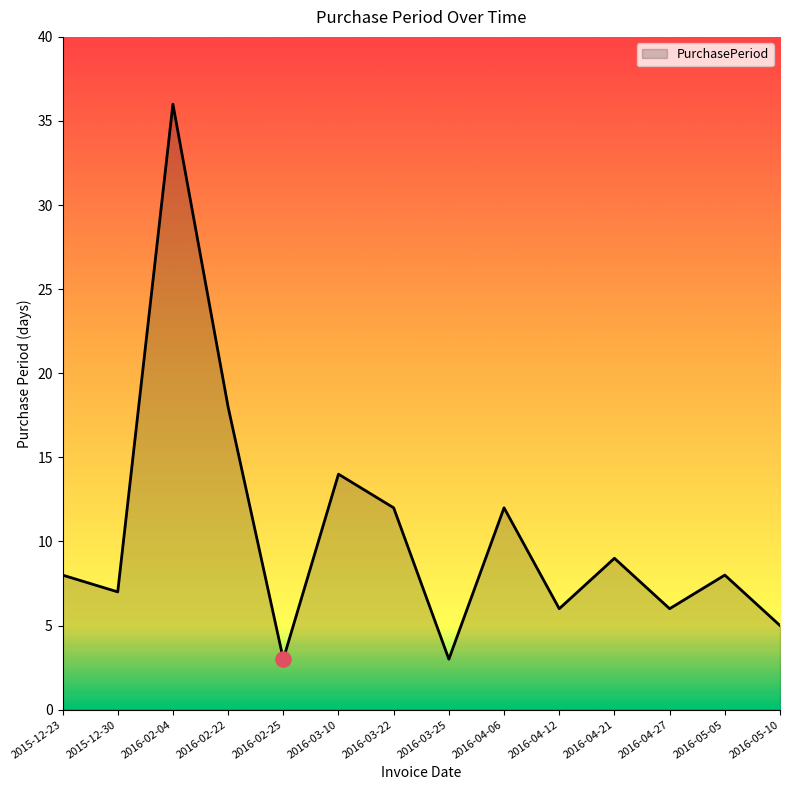

Which has a higher value, 2016-04-06 or 2016-03-10?

2016-03-10